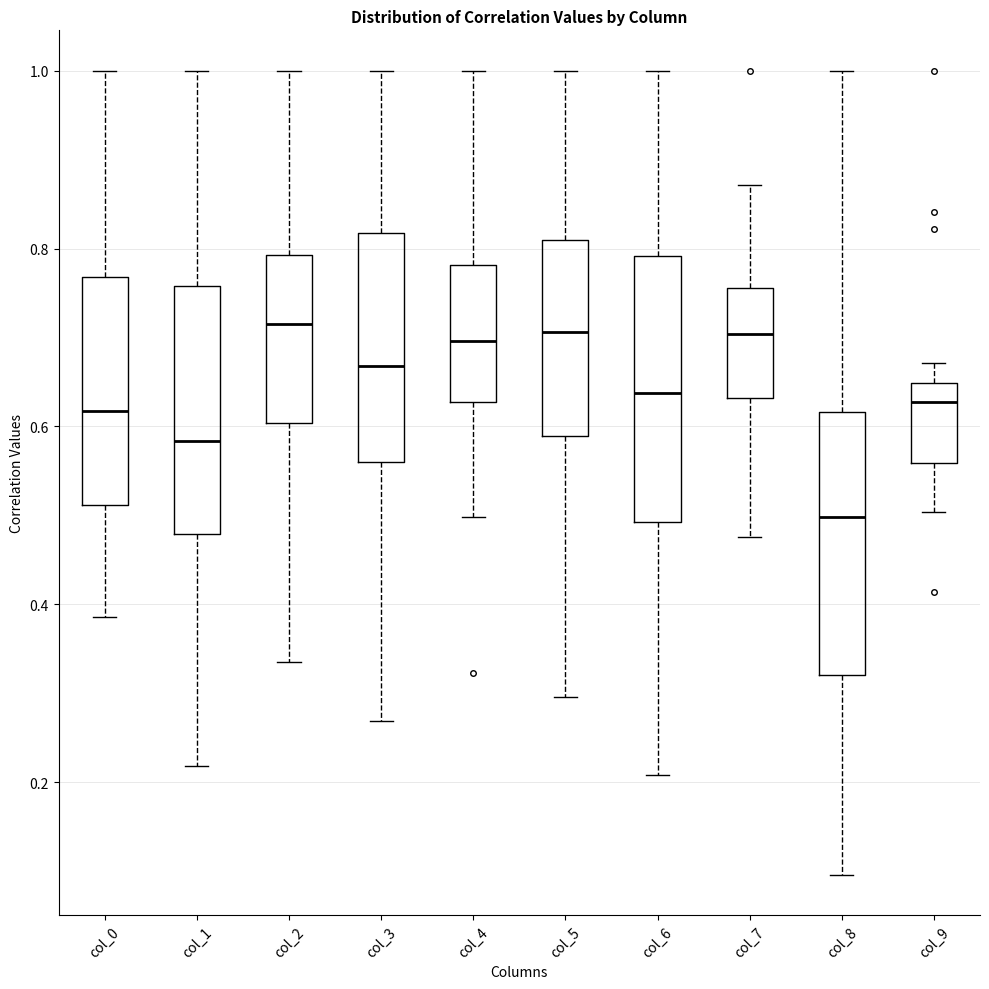

Reading left to right, read every box against the y-axis: the position of its median line, the range the box covers, and the ends of its whiskers. The values are not printed on the chart, so give them approximately, as read against the axis.

col_0: median 0.62, box 0.52 to 0.76, whiskers 0.38 to 1.00
col_1: median 0.58, box 0.48 to 0.76, whiskers 0.22 to 1.00
col_2: median 0.72, box 0.60 to 0.80, whiskers 0.34 to 1.00
col_3: median 0.66, box 0.56 to 0.82, whiskers 0.26 to 1.00
col_4: median 0.70, box 0.62 to 0.78, whiskers 0.50 to 1.00
col_5: median 0.70, box 0.58 to 0.80, whiskers 0.30 to 1.00
col_6: median 0.64, box 0.50 to 0.80, whiskers 0.20 to 1.00
col_7: median 0.70, box 0.64 to 0.76, whiskers 0.48 to 0.88
col_8: median 0.50, box 0.32 to 0.62, whiskers 0.10 to 1.00
col_9: median 0.62, box 0.56 to 0.64, whiskers 0.50 to 0.68